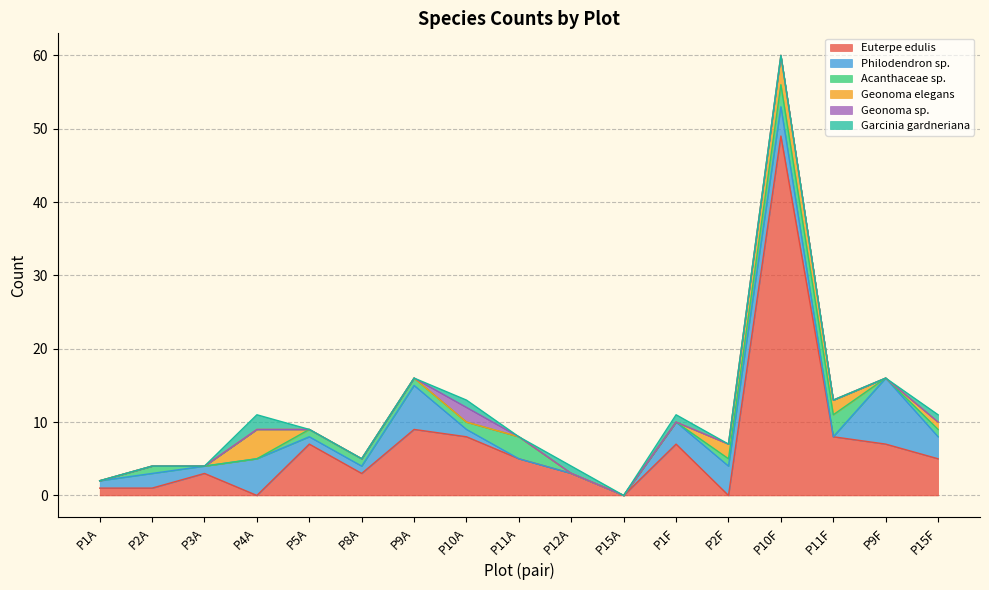

Count the Geonoma sp. values in the range 0 to 1.

16